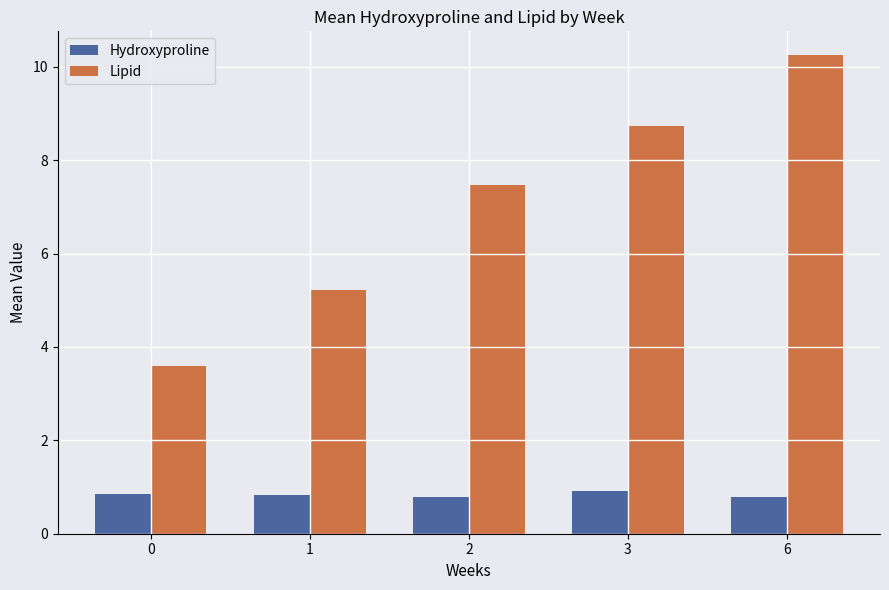

Which series changed the most between 0 and 6?

Lipid